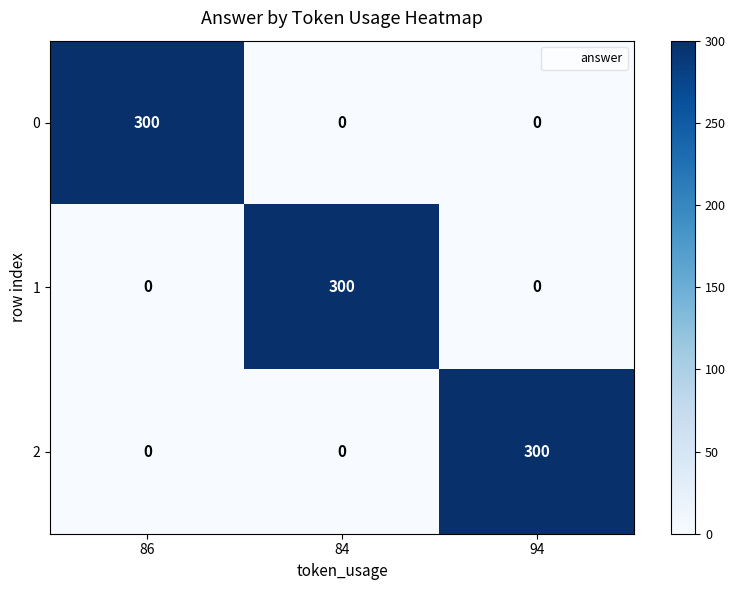

What is the sum of all 0 values?

300